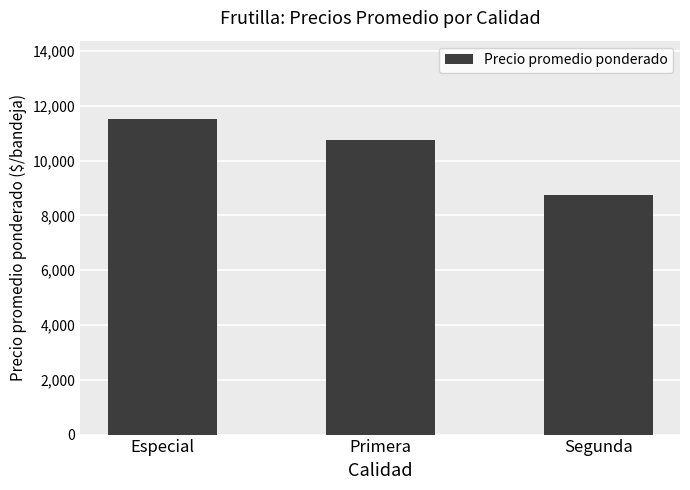

Where does the data first go above 10750?

Especial